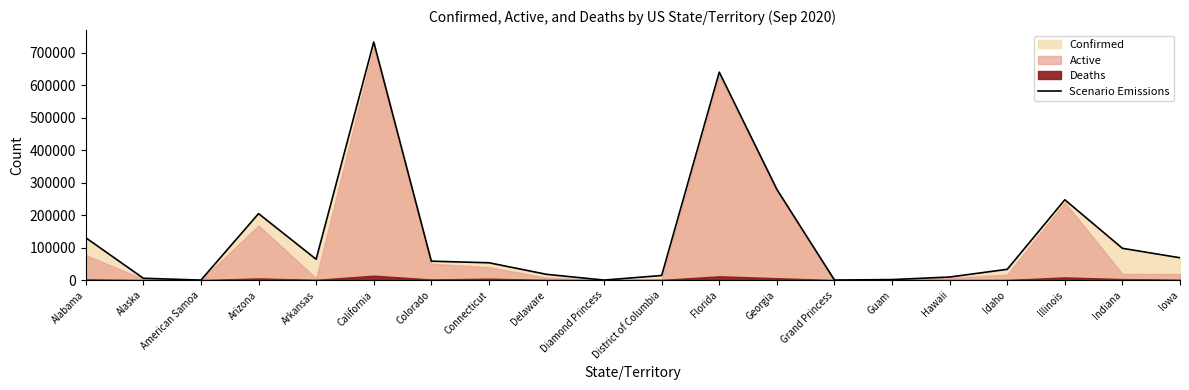

Reading left to right, list all the values displayed in this chart.

Alabama=130373	Alaska=5631	American Samoa=0	Arizona=204681	Arkansas=64175	California=733034	Colorado=58287	Connecticut=53365	Delaware=17752	Diamond Princess=49	District of Columbia=14186	Florida=640211	Georgia=279354	Grand Princess=103	Guam=1619	Hawaii=9473	Idaho=33193	Illinois=247298	Indiana=97884	Iowa=68744